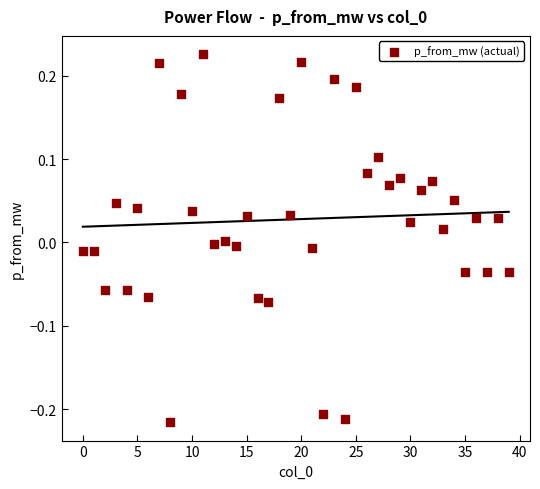

What is the range of Y values (max minus min)?

0.4